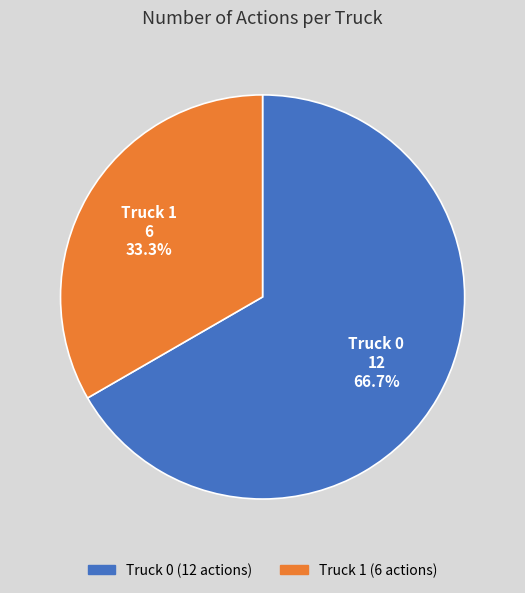

The Truck 1 slice represents 41% of the pie. True or false?

False